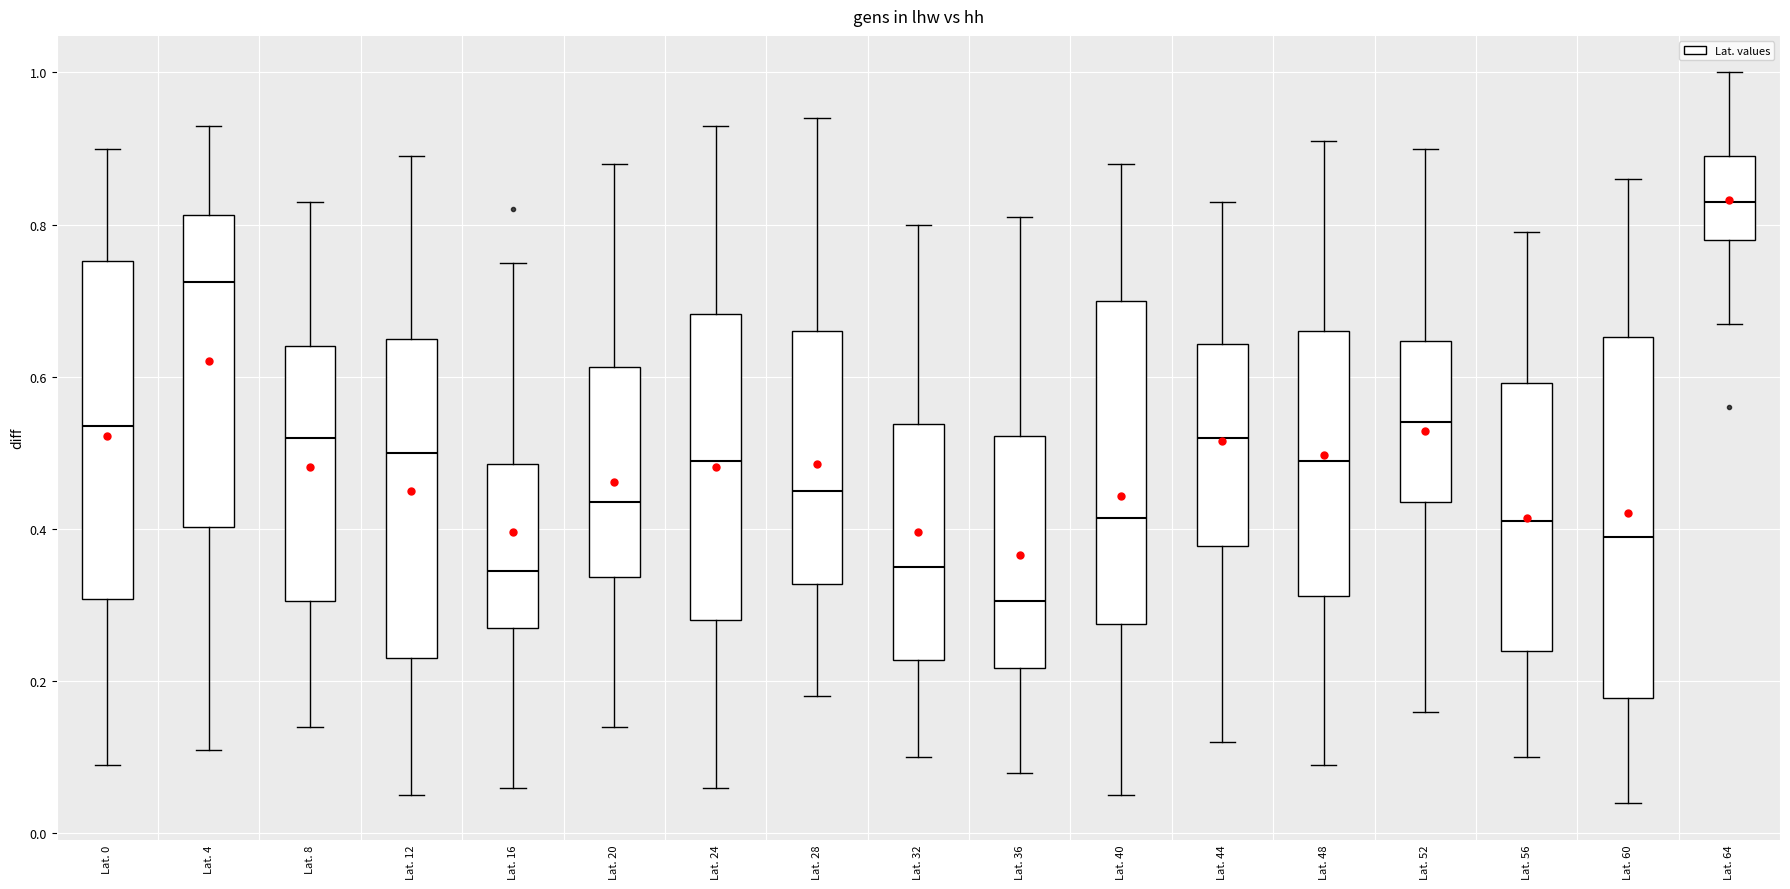

Reading left to right, transcribe this box plot: for each box, give where its median line is, the range the box spans, and where its two whiskers end, as read against the y-axis. The values are not printed on the chart, so give them approximately, as read against the axis.

Lat. 0: median 0.54, box 0.30 to 0.76, whiskers 0.10 to 0.90
Lat. 4: median 0.72, box 0.40 to 0.82, whiskers 0.12 to 0.94
Lat. 8: median 0.52, box 0.30 to 0.64, whiskers 0.14 to 0.84
Lat. 12: median 0.50, box 0.24 to 0.66, whiskers 0.06 to 0.90
Lat. 16: median 0.34, box 0.28 to 0.48, whiskers 0.06 to 0.76
Lat. 20: median 0.44, box 0.34 to 0.62, whiskers 0.14 to 0.88
Lat. 24: median 0.50, box 0.28 to 0.68, whiskers 0.06 to 0.94
Lat. 28: median 0.46, box 0.32 to 0.66, whiskers 0.18 to 0.94
Lat. 32: median 0.36, box 0.22 to 0.54, whiskers 0.10 to 0.80
Lat. 36: median 0.30, box 0.22 to 0.52, whiskers 0.08 to 0.82
Lat. 40: median 0.42, box 0.28 to 0.70, whiskers 0.06 to 0.88
Lat. 44: median 0.52, box 0.38 to 0.64, whiskers 0.12 to 0.84
Lat. 48: median 0.50, box 0.32 to 0.66, whiskers 0.10 to 0.92
Lat. 52: median 0.54, box 0.44 to 0.64, whiskers 0.16 to 0.90
Lat. 56: median 0.42, box 0.24 to 0.60, whiskers 0.10 to 0.80
Lat. 60: median 0.40, box 0.18 to 0.66, whiskers 0.04 to 0.86
Lat. 64: median 0.84, box 0.78 to 0.90, whiskers 0.68 to 1.00